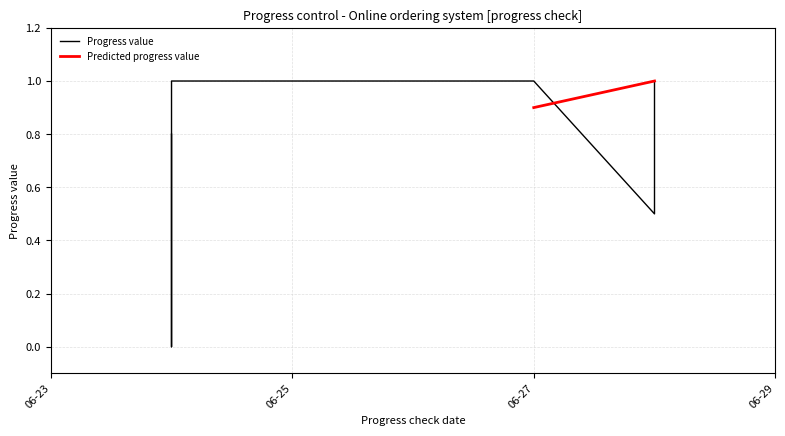

What is the value of the 6th point from the left?

1.0